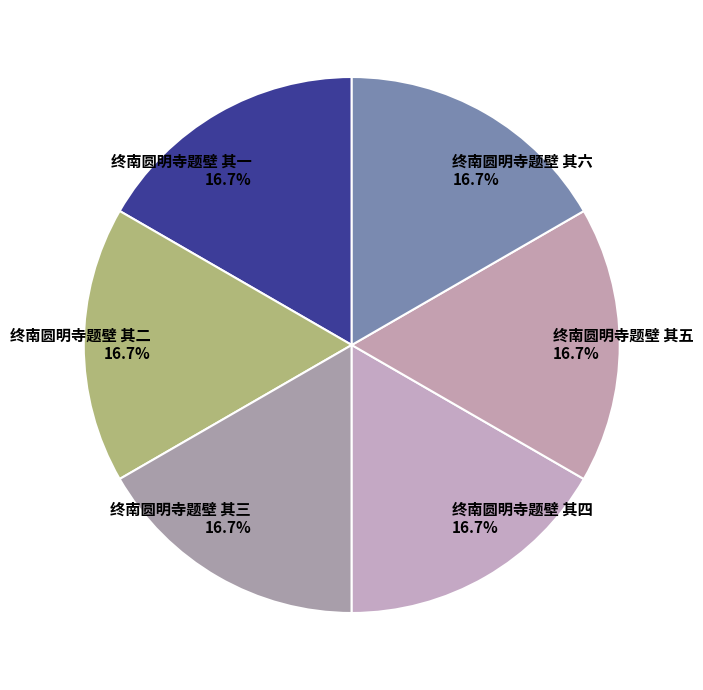

What is the ratio of the value at 终南圆明寺题壁 其二 to the value at 终南圆明寺题壁 其六?

1.0